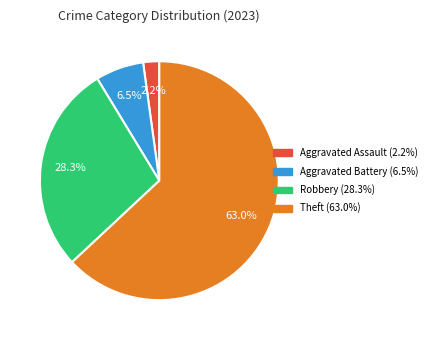

How many segments does this pie chart have?

4